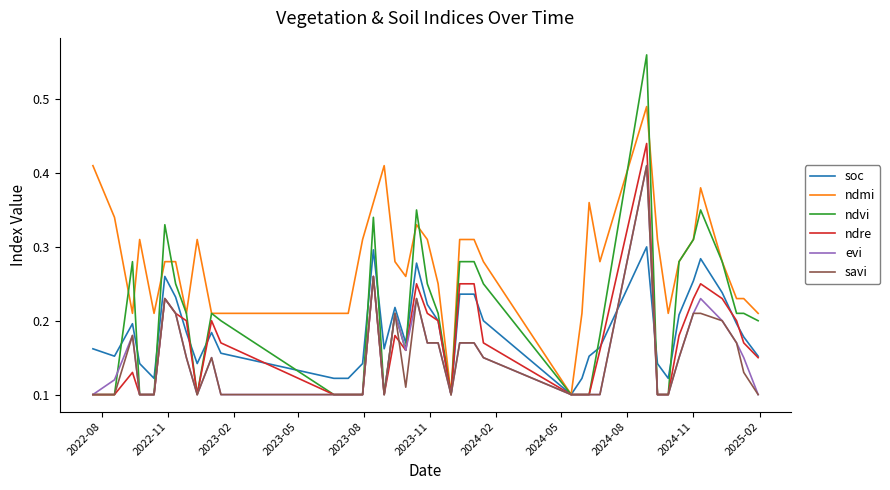

Which series has the largest total across all categories?

ndmi